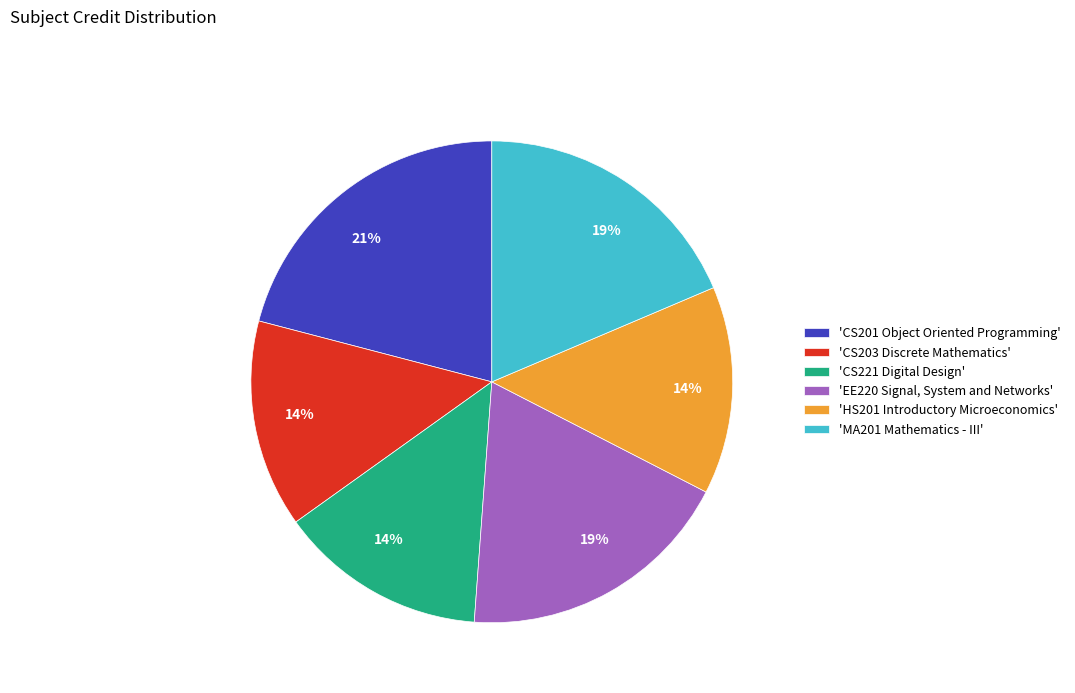

What is the largest slice in the pie chart?

'CS201 Object Oriented Programming'